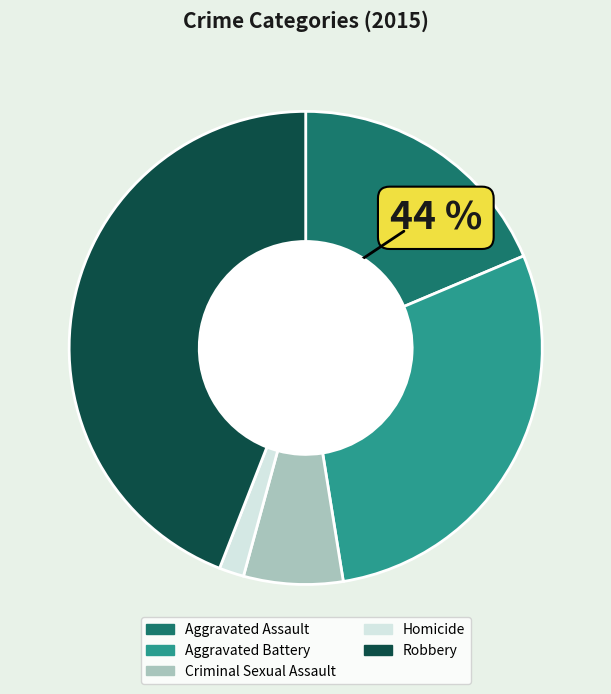

Is there a majority slice in this chart?

No